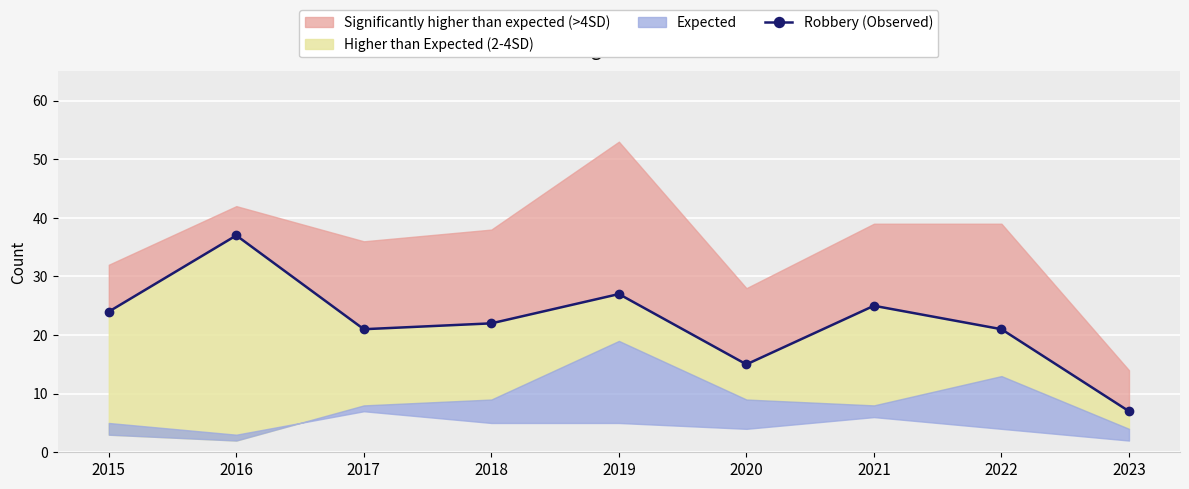

What value does the data have at 2018, to the nearest 5?

20